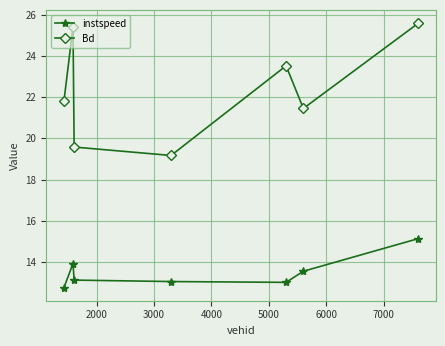

Which series has the largest total across all categories?

Bd